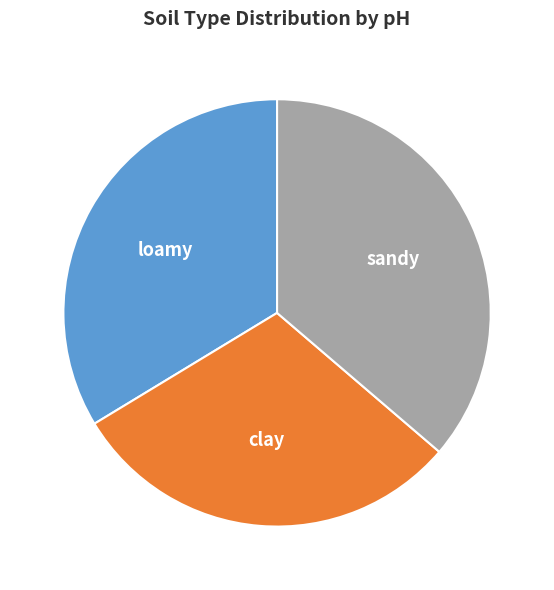

Is the sum of loamy and sandy greater than half?

Yes